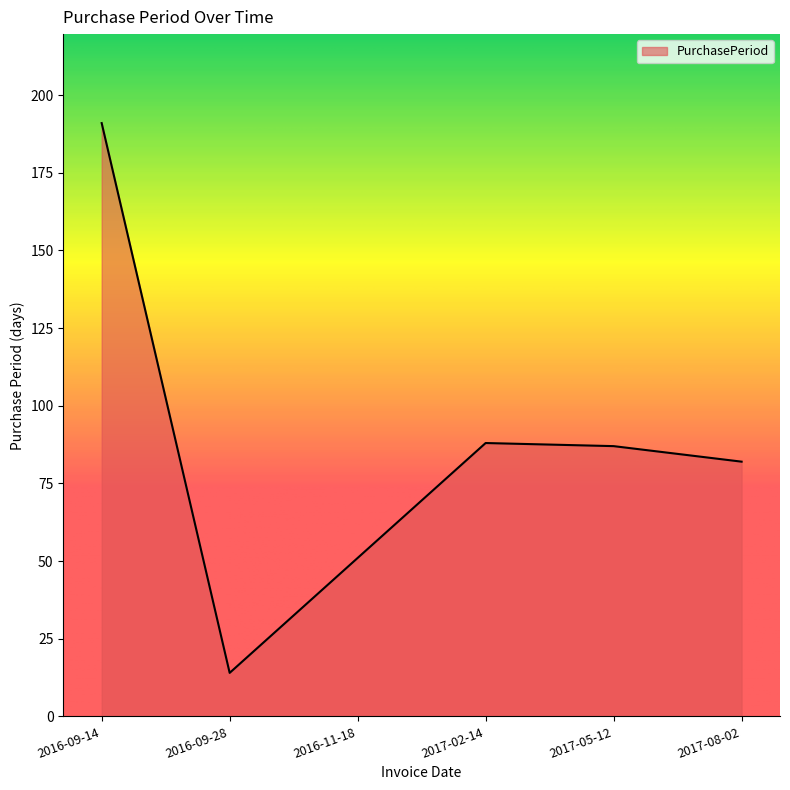

Reading left to right, what are all the values shown in this chart?

191	14	51	88	87	82